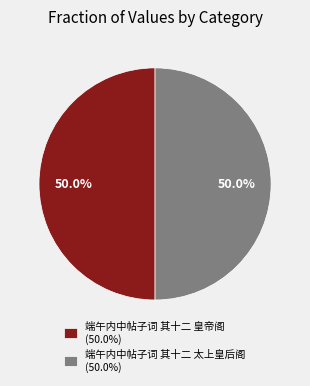

To the nearest percent, what is the average slice percentage?

50%